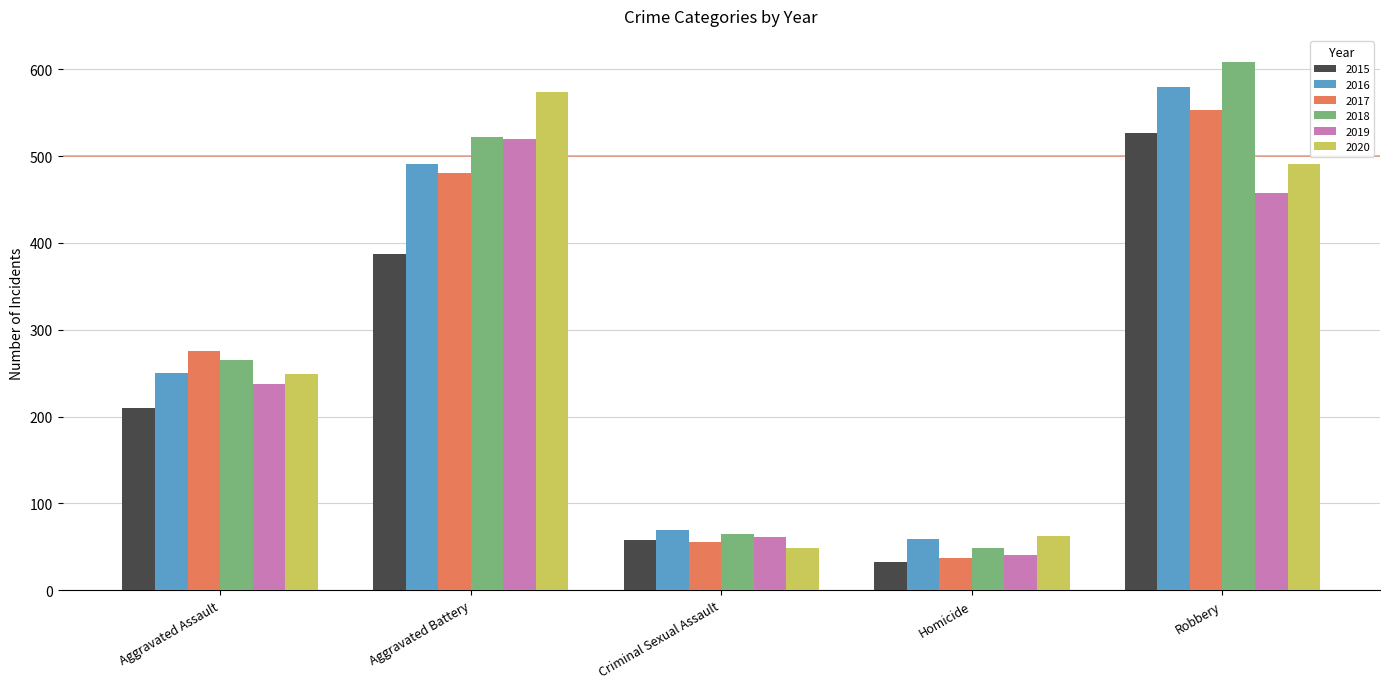

Where is 2017 nearest to the value 295?

Aggravated Assault